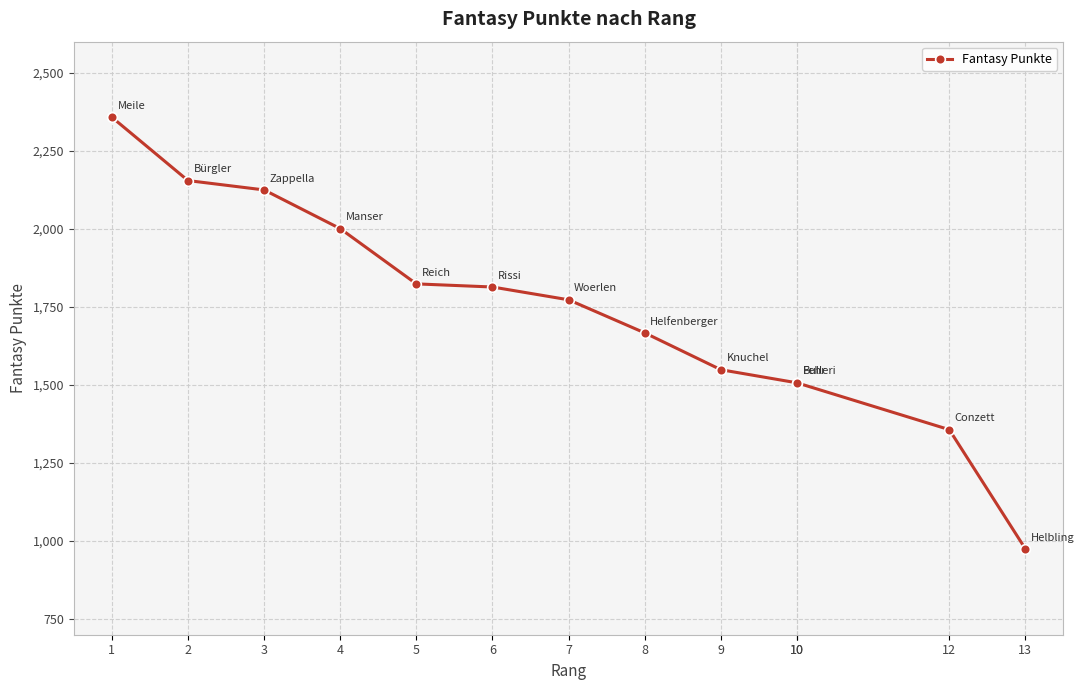

True or false: there are more than 1 points higher than both neighbors.

False